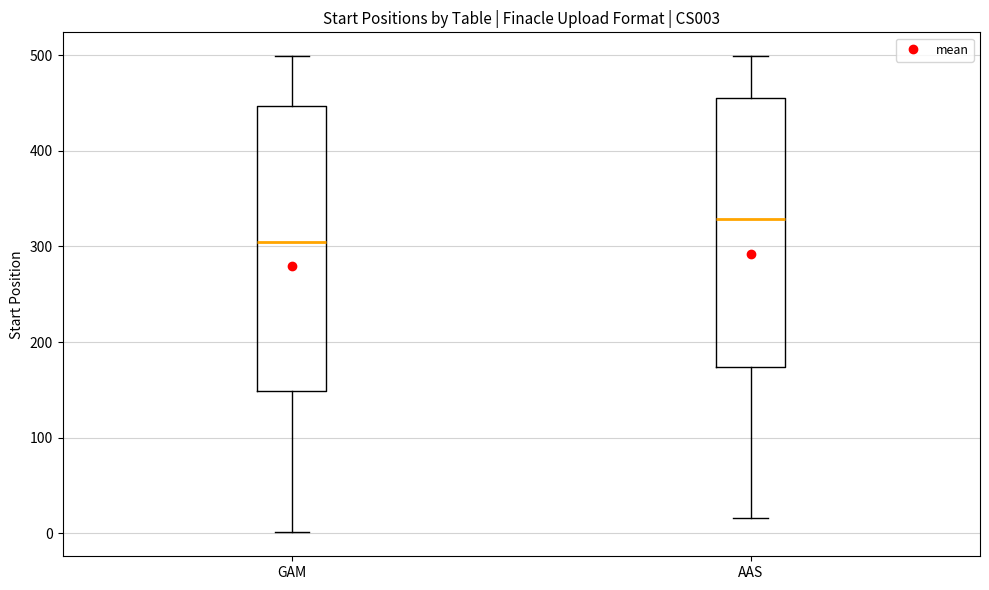

Which box's median line is the highest?

AAS